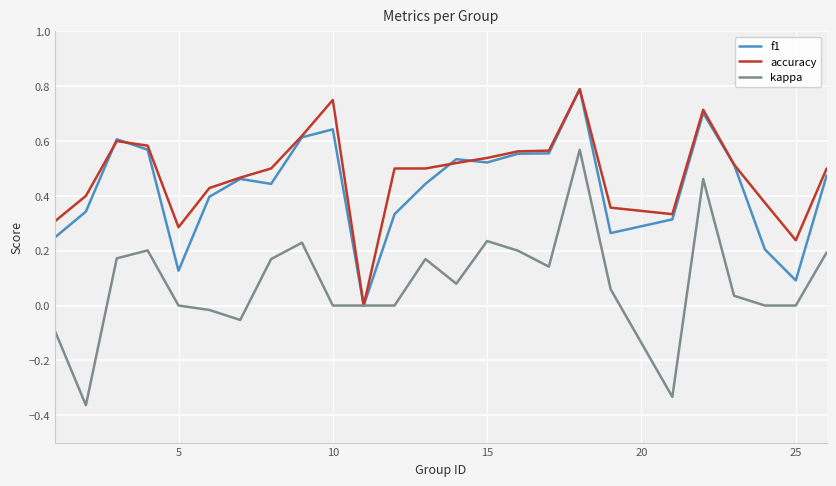

Which series has the largest range (max minus min)?

kappa